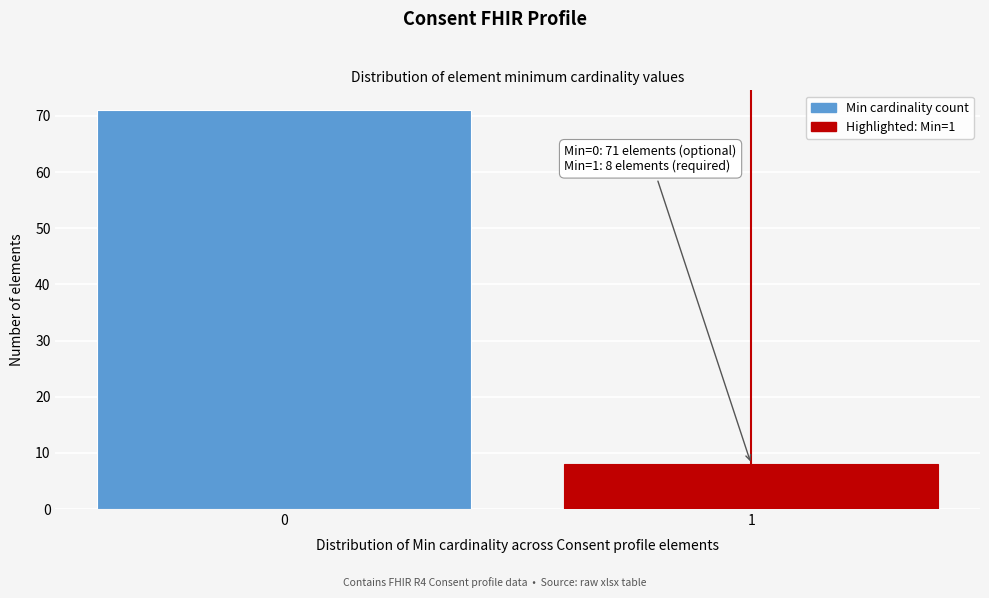

Reading left to right, transcribe all the data shown in this chart.

71	8